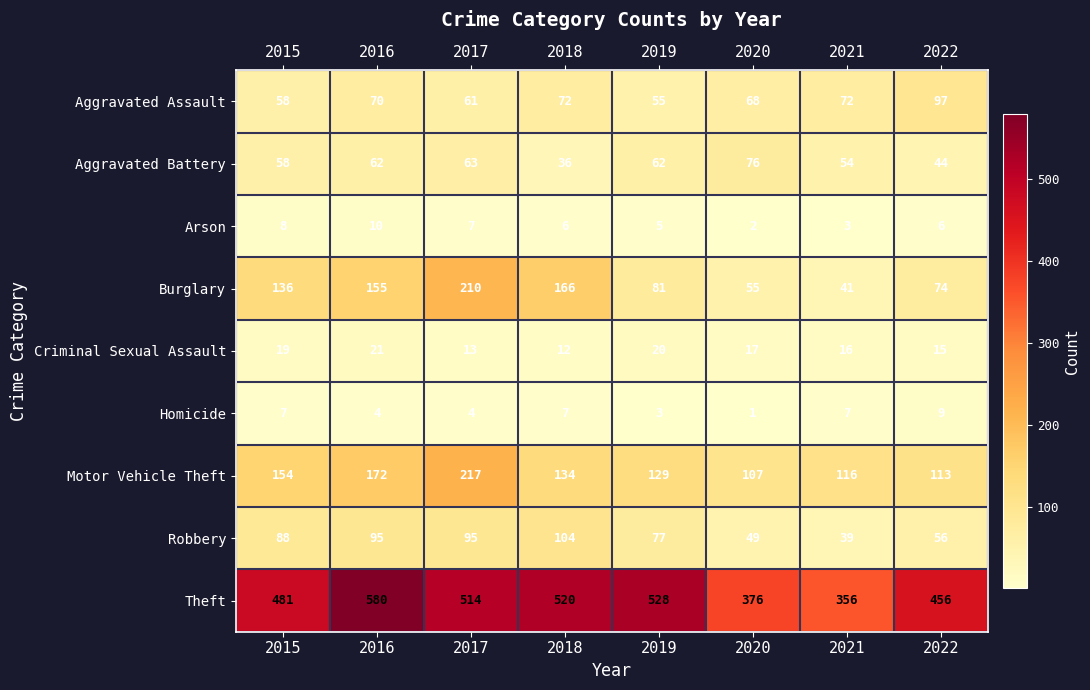

What is the approximate value of Burglary at 2019?

81